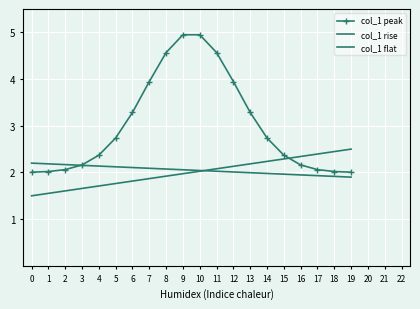

What is the average value of the col_1 peak series?

3.0